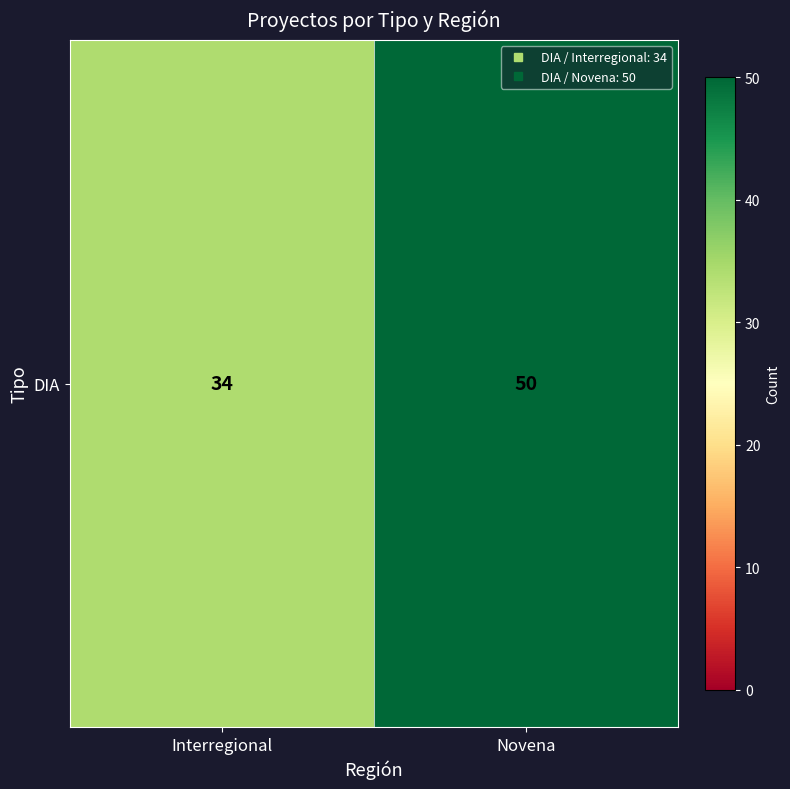

What is the average value?

42